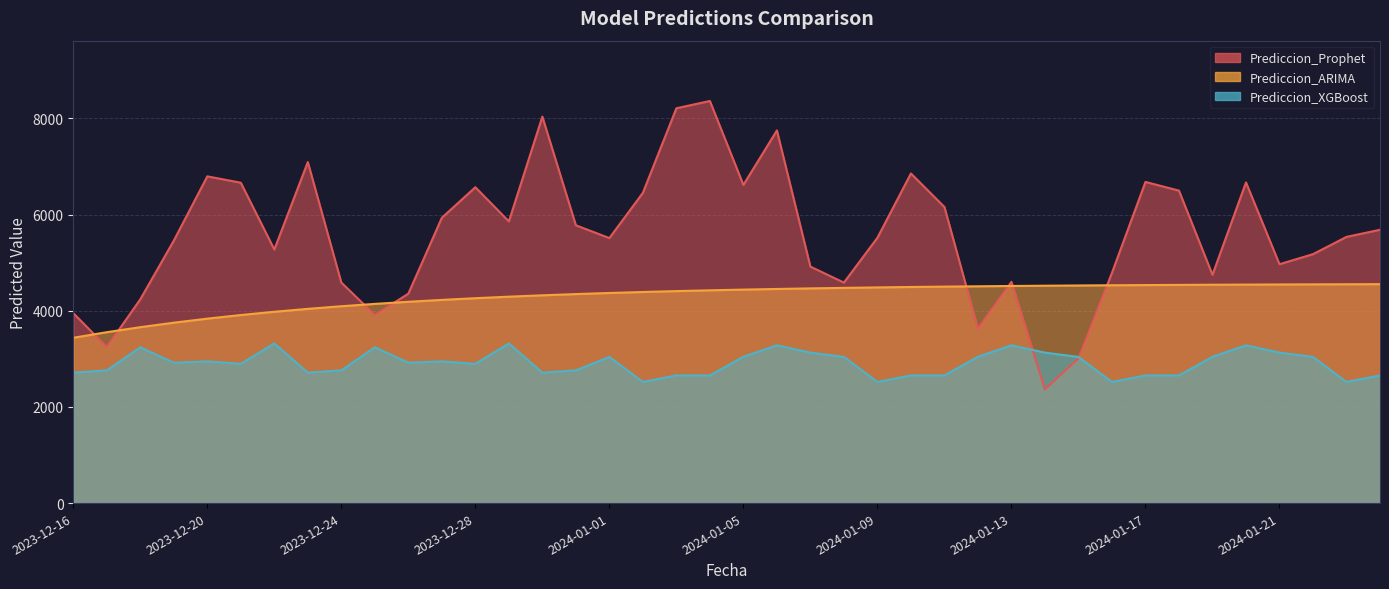

What is the minimum value for Prediccion_Prophet?

2363.7